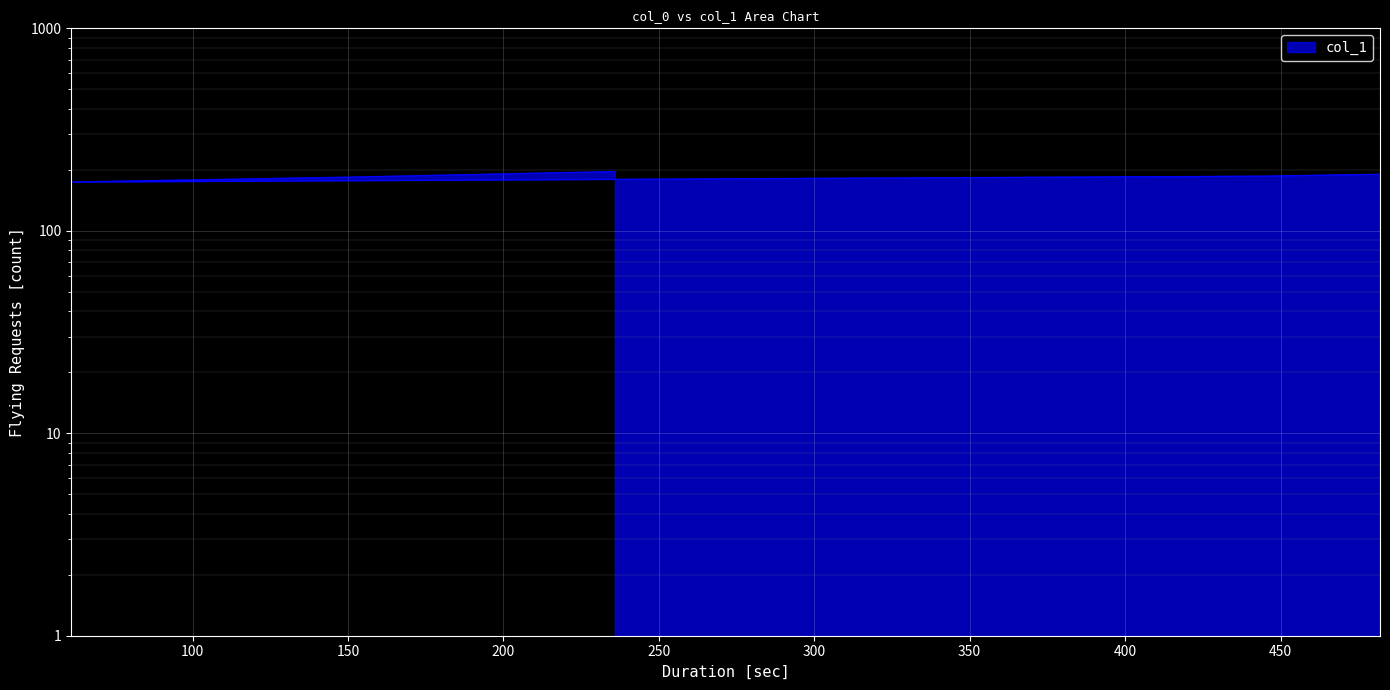

Which category has the highest value across all series?

236